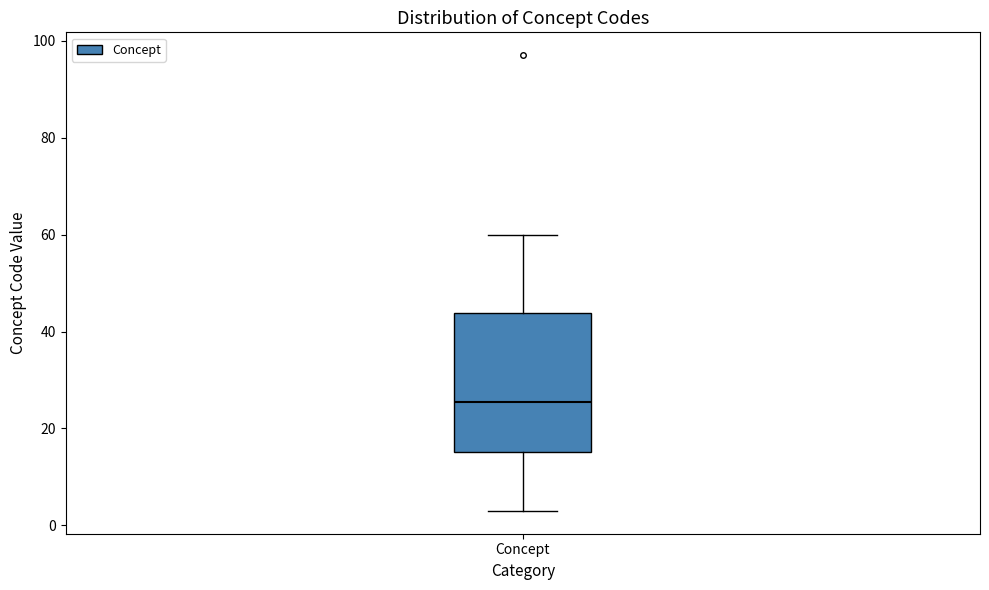

Read this box plot against the y-axis: the position of the median line, the range covered by the box, and the ends of both whiskers. The values are not printed on the chart, so give them approximately, as read against the axis.

median 26, box 16 to 44, whiskers 4 to 60